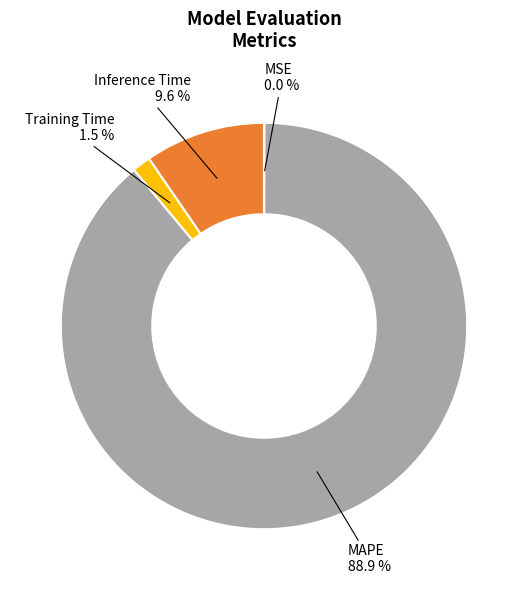

Combined, do MAPE and Inference Time account for over 50%?

Yes